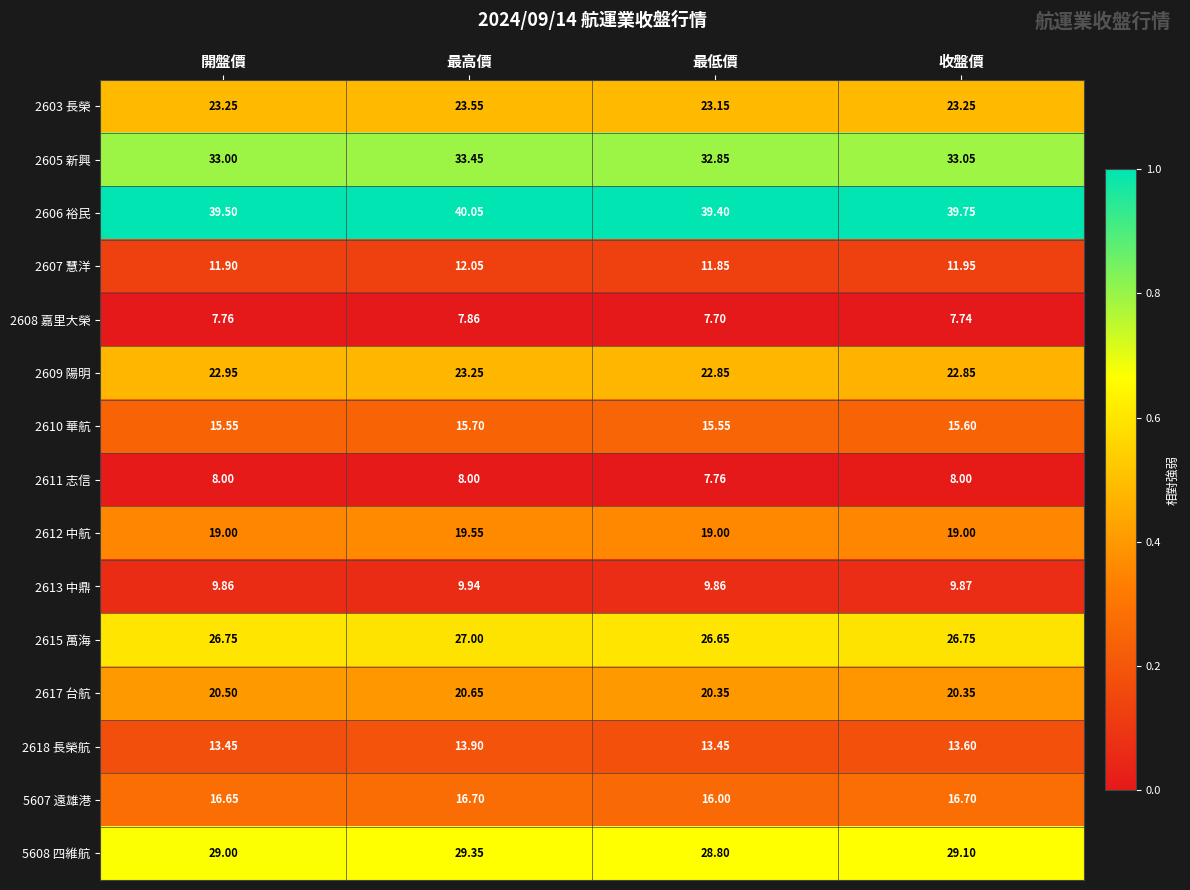

Where is 2611 志信 nearest to the value 7?

最低價